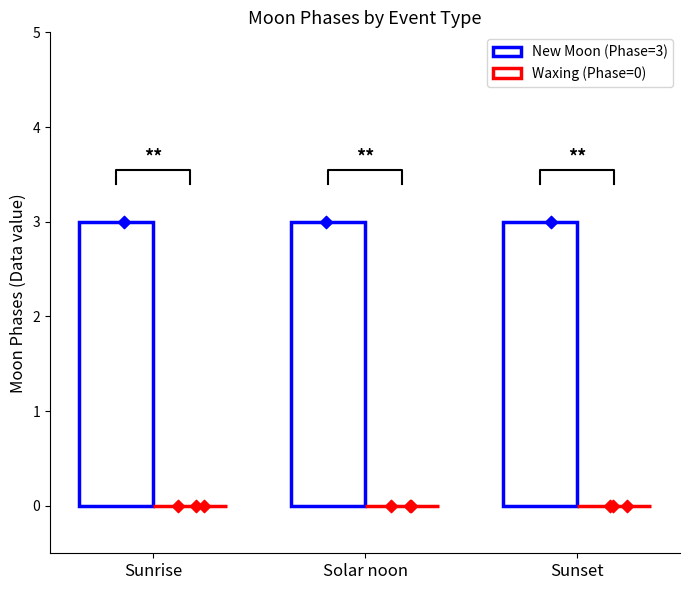

Which series has the widest spread of Y values?

New Moon (Phase=3)